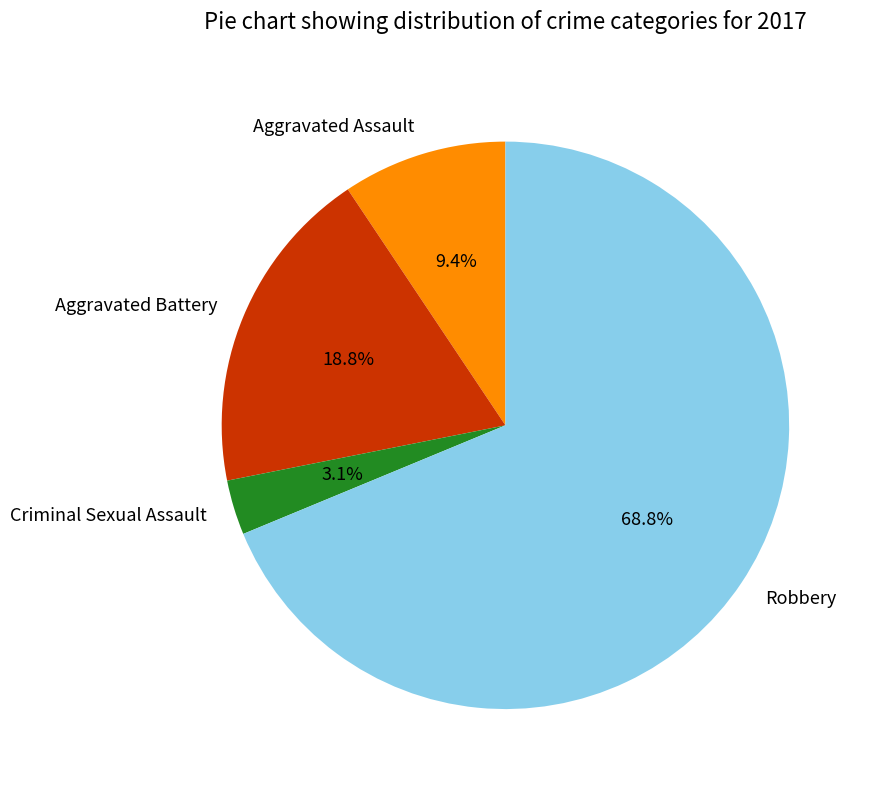

To the nearest percent, what is the difference between the largest and smallest slice percentages?

66%